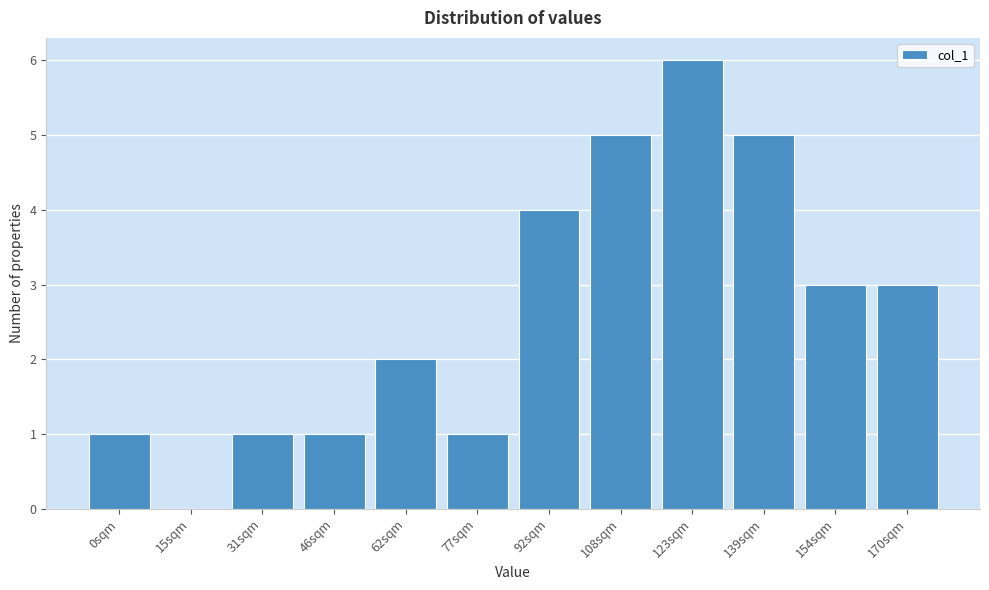

Reading left to right, list all the values displayed in this chart.

0sqm=1	15sqm=0	31sqm=1	46sqm=1	62sqm=2	77sqm=1	92sqm=4	108sqm=5	123sqm=6	139sqm=5	154sqm=3	170sqm=3